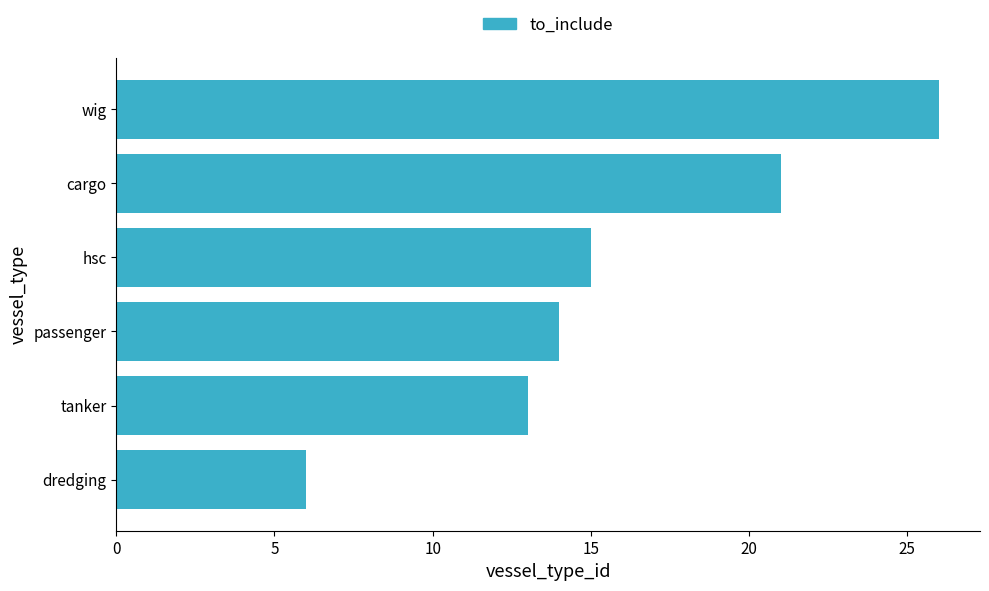

What is the average value?

16